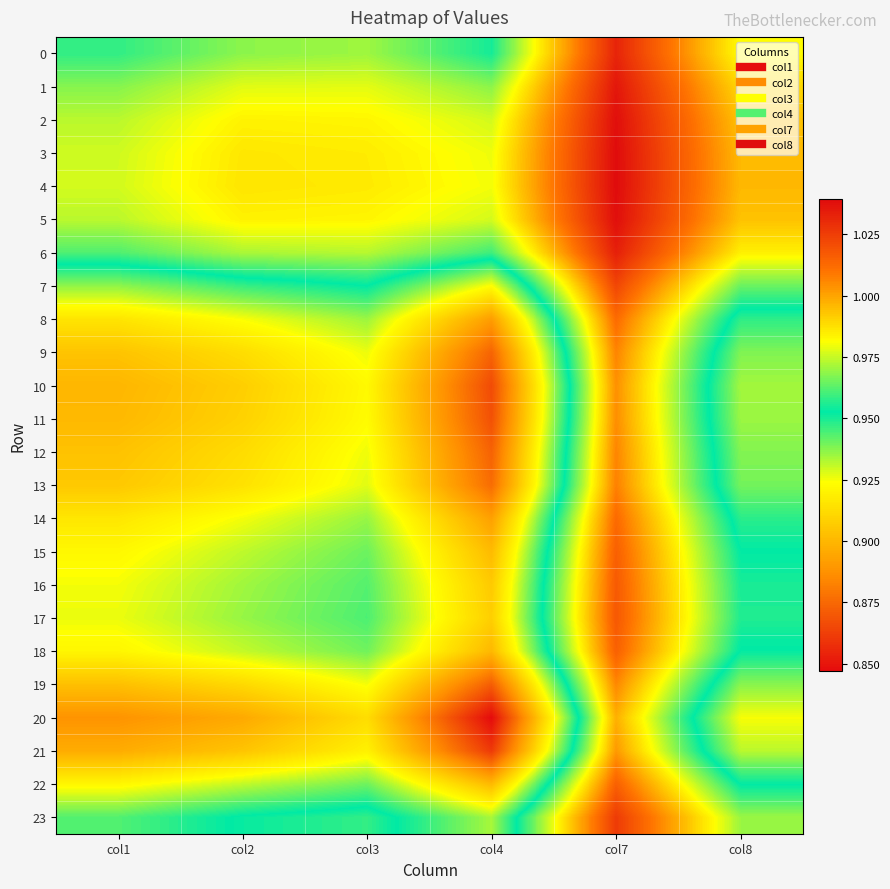

Which category has the lowest value across all series?

col4